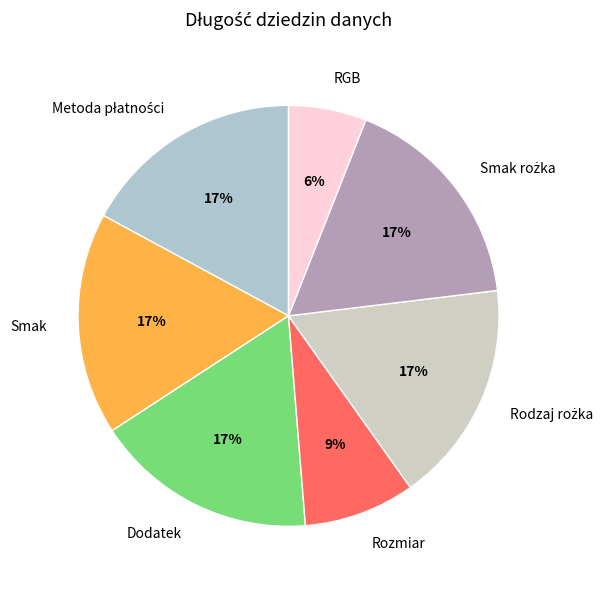

To the nearest percent, what is the average slice percentage?

14%